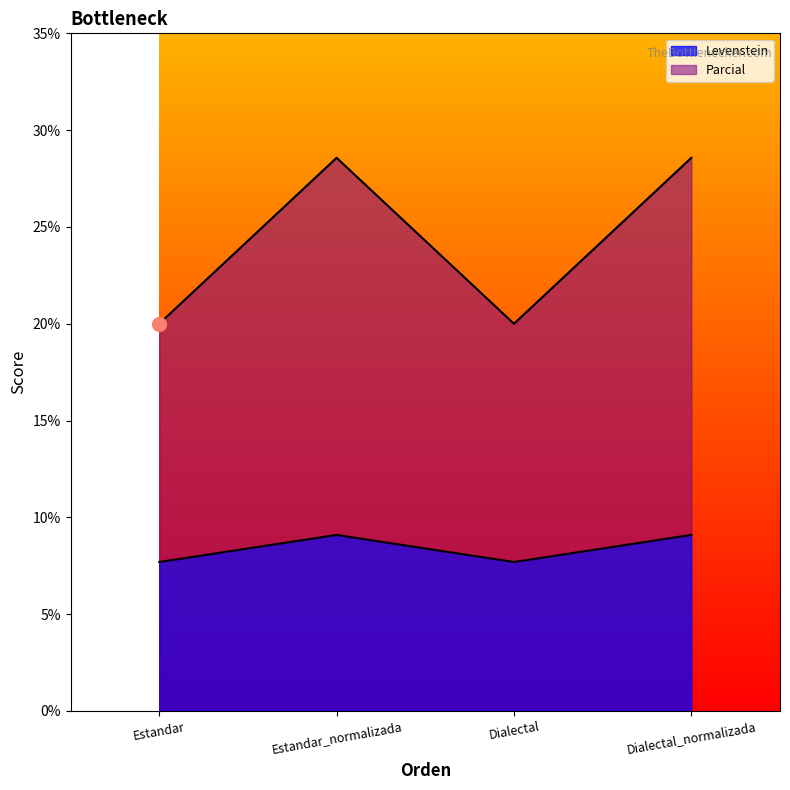

Between Estandar and Dialectal, which series saw the biggest shift?

Levenstein